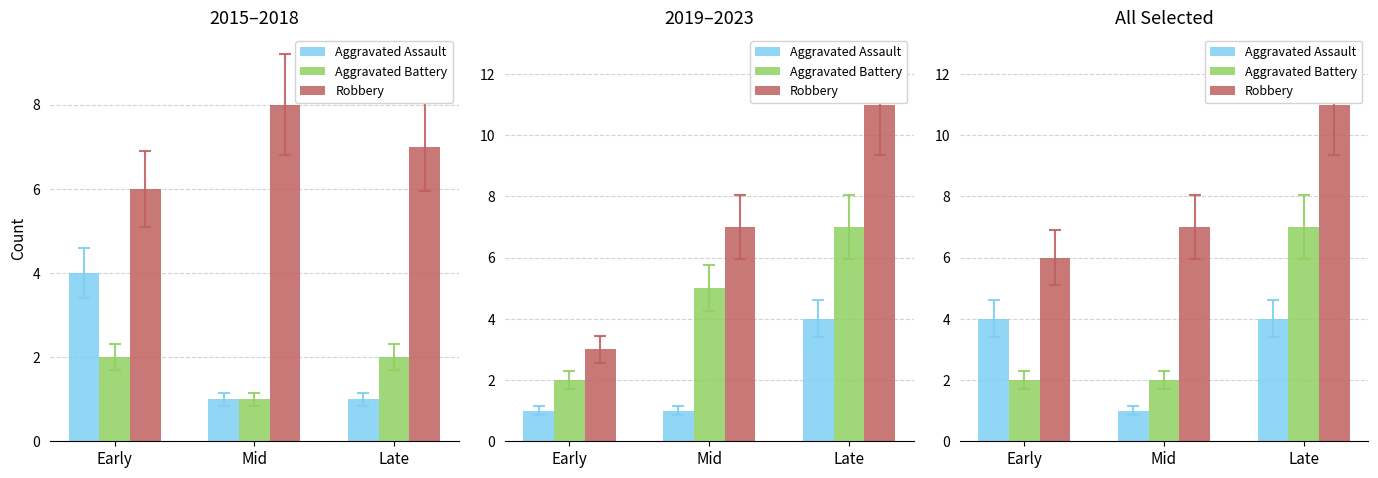

Between Late and Mid, which is larger?

Late